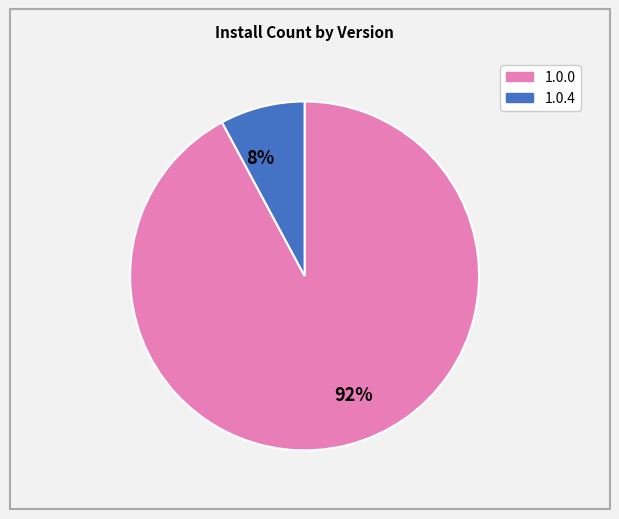

To the nearest percent, what percentage of the pie is 8%?

8%